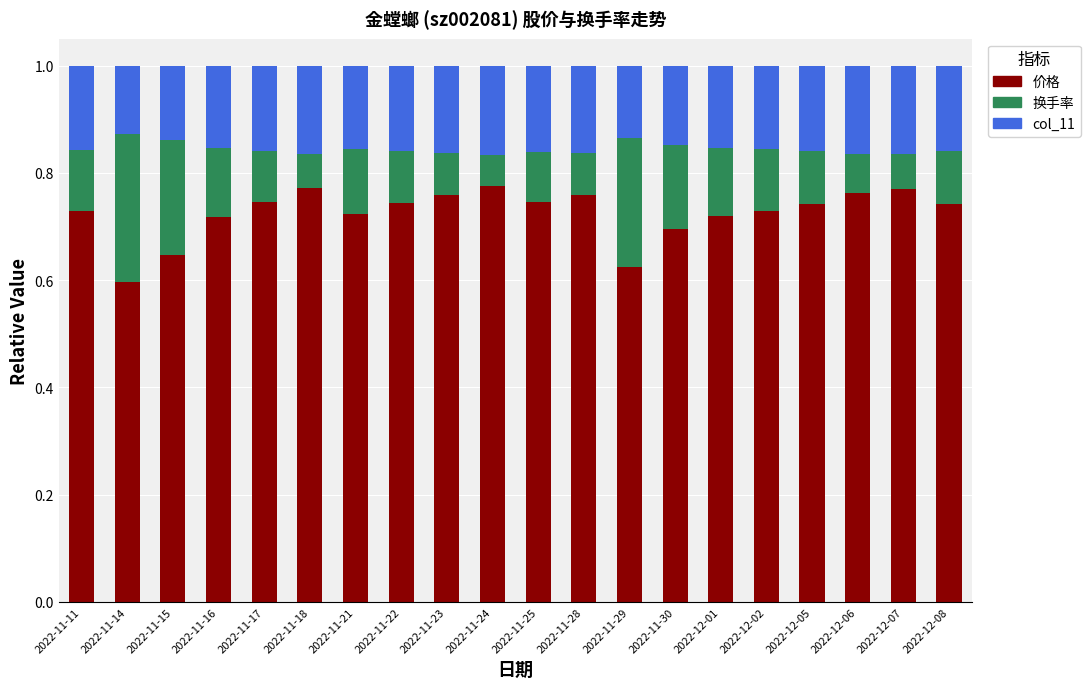

What is the sum of all 价格 values?

14.5